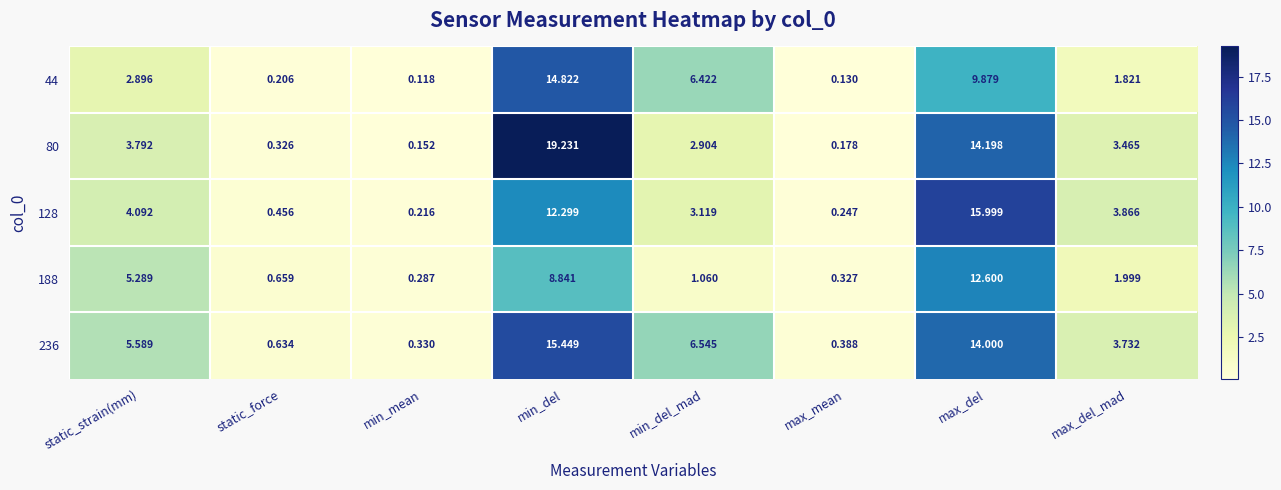

How many values in the 188 series exceed 1?

5